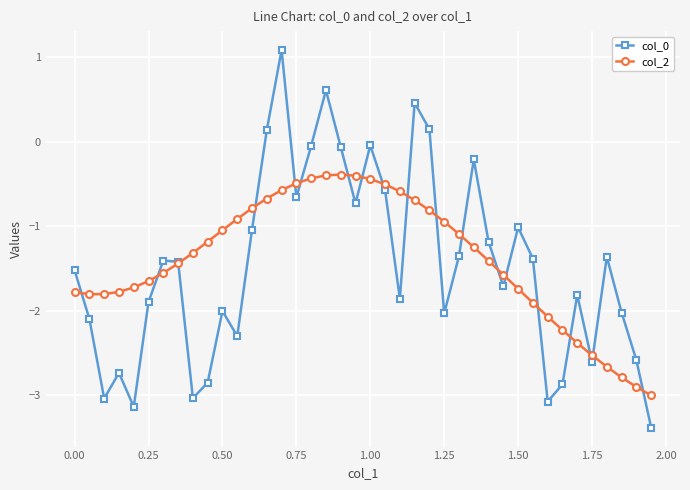

What is the value of the col_2 point at the 35th from the left?

-2.4